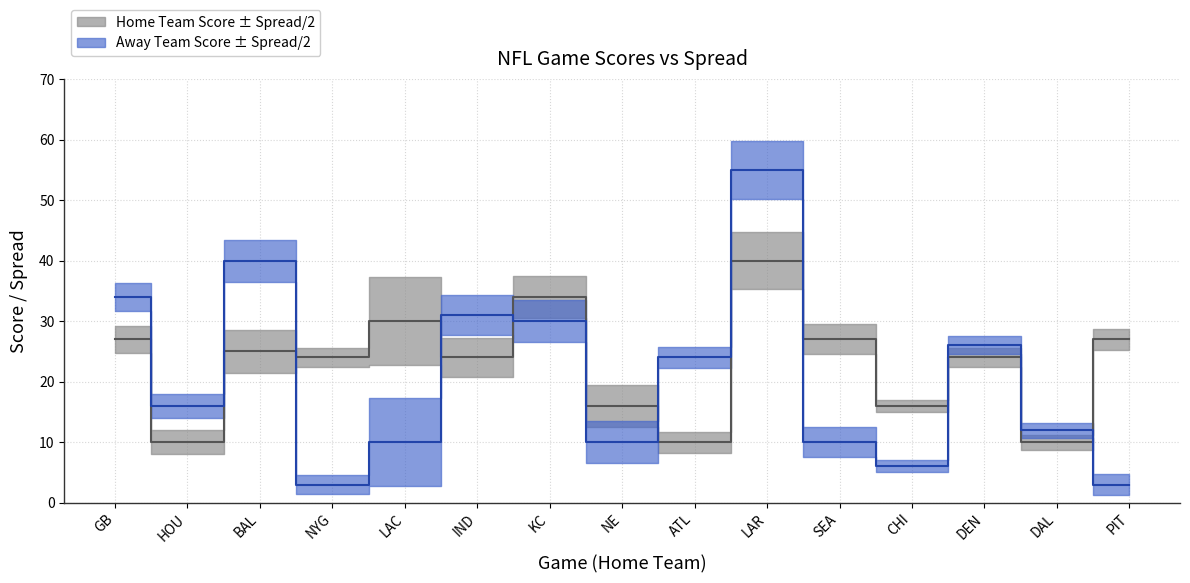

Rank the categories by Opponent score value from highest to lowest.

LAR, BAL, GB, IND, KC, DEN, ATL, HOU, DAL, LAC, NE, SEA, CHI, NYG, PIT